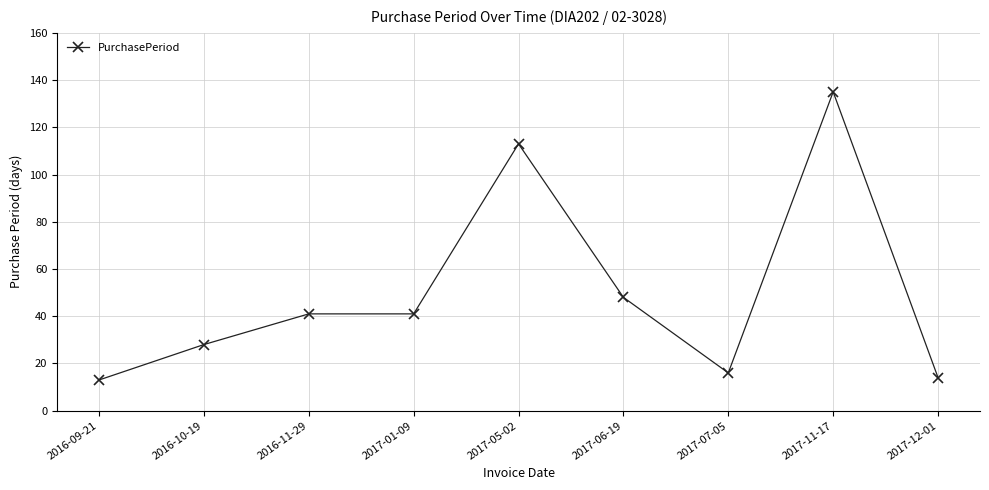

The value at 2016-10-19 is 28. True or false?

True